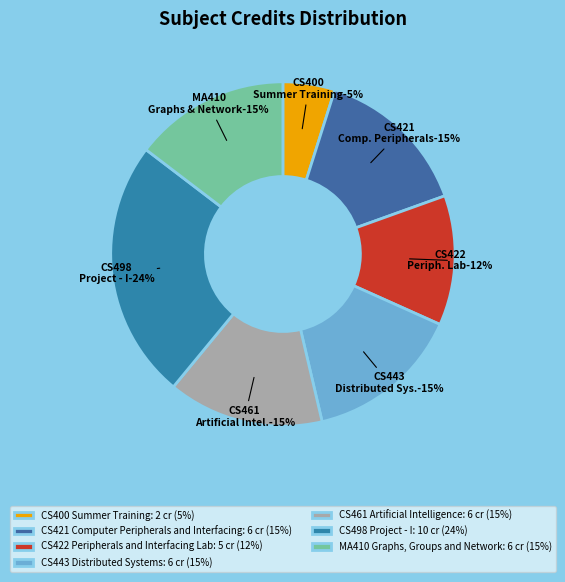

Does CS443 Distributed Systems account for over 50% of the chart?

No